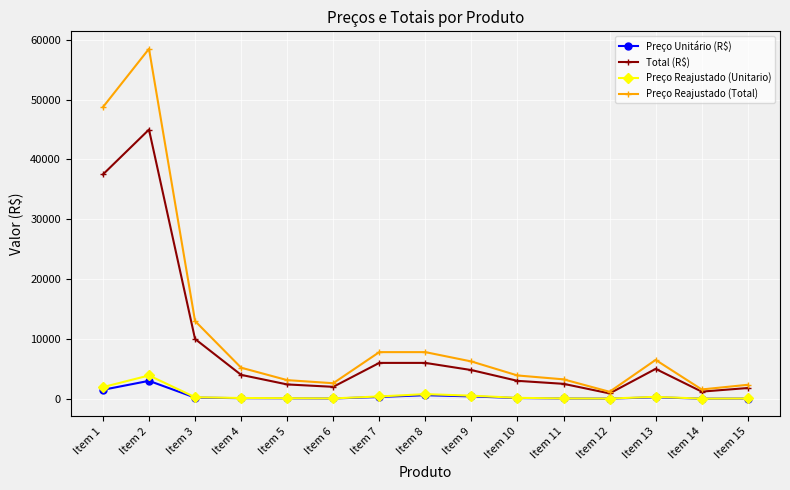

Which label corresponds to the largest value in the chart?

Item 2